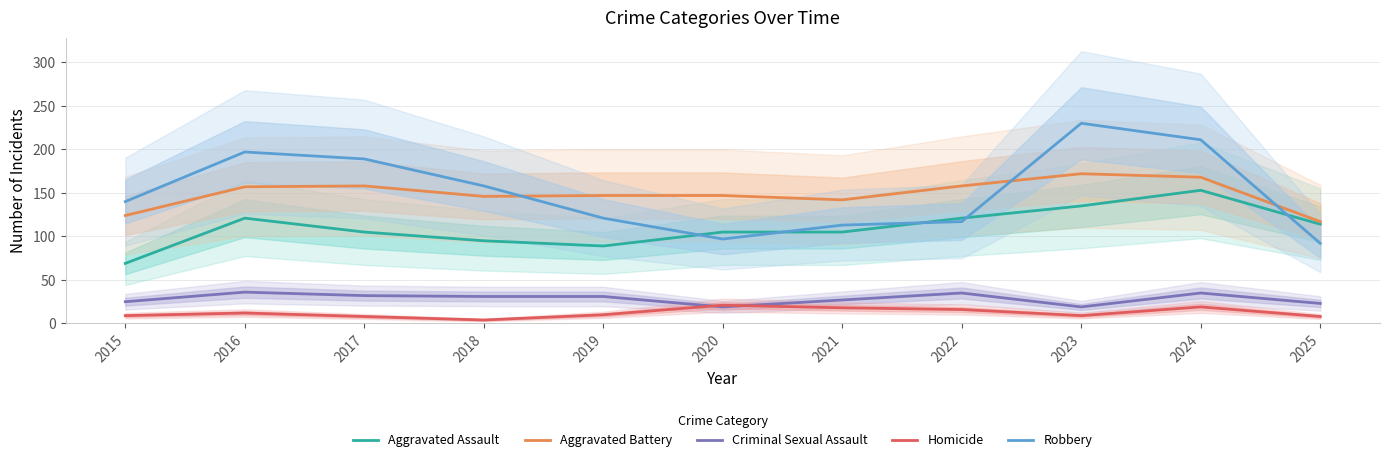

What is the greatest value displayed?

230